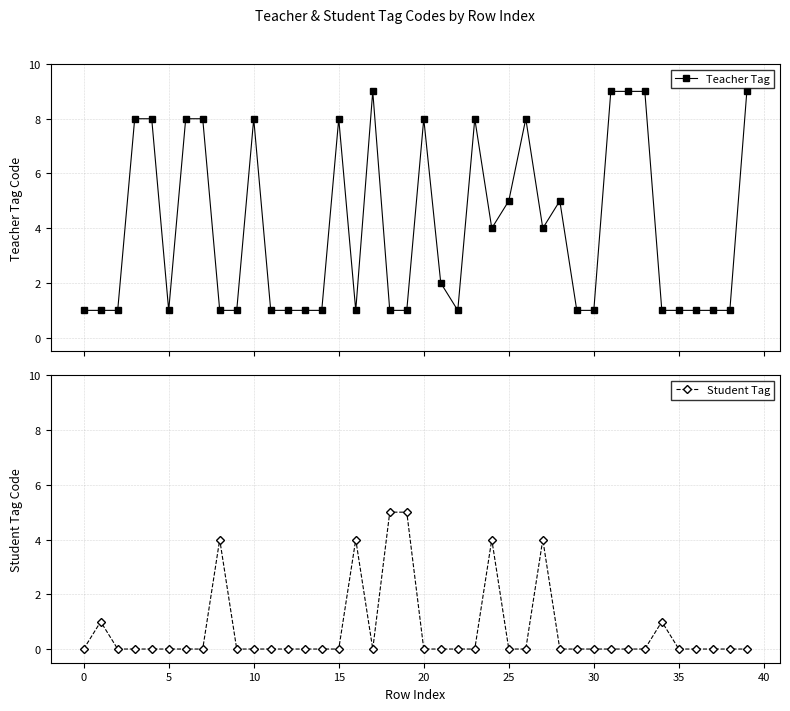

True or false: Student Tag has a value of 0 at 5.

True